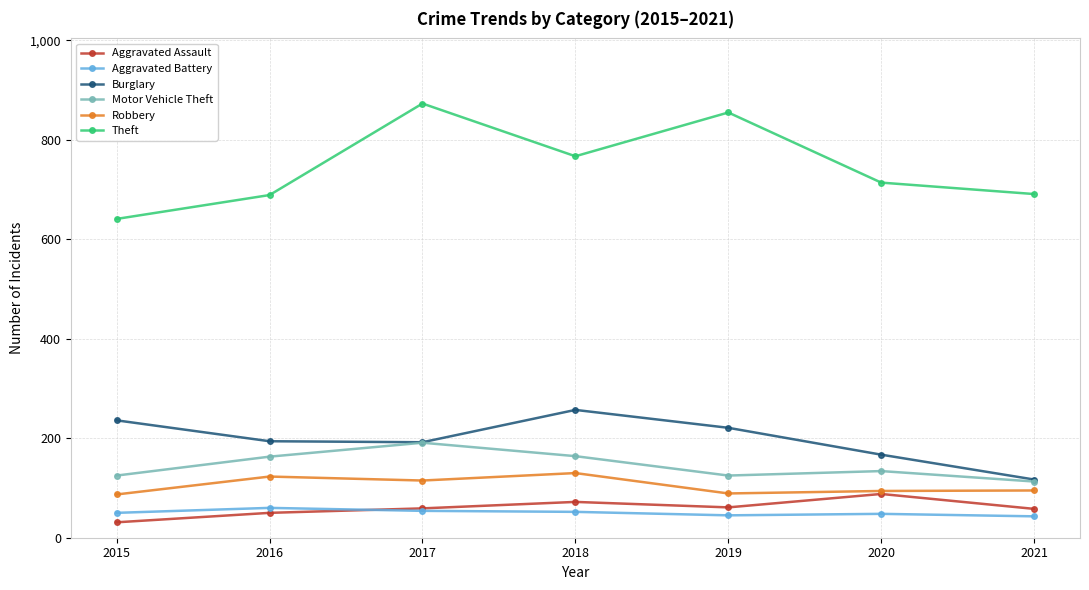

Count the Aggravated Battery values in the range 45 to 54.

5